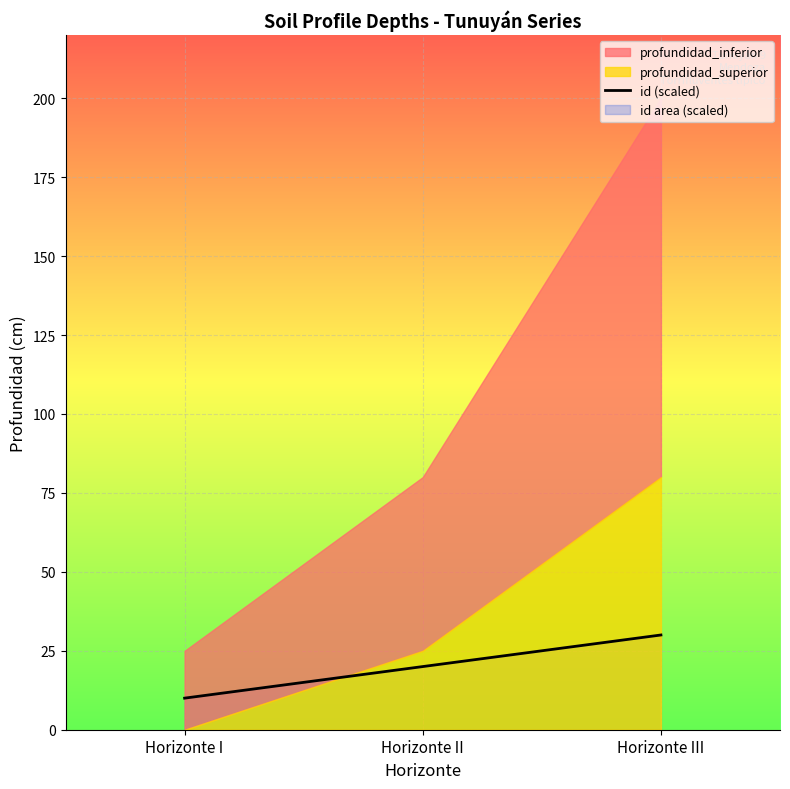

The value of id (scaled) at Horizonte III is 19. True or false?

False